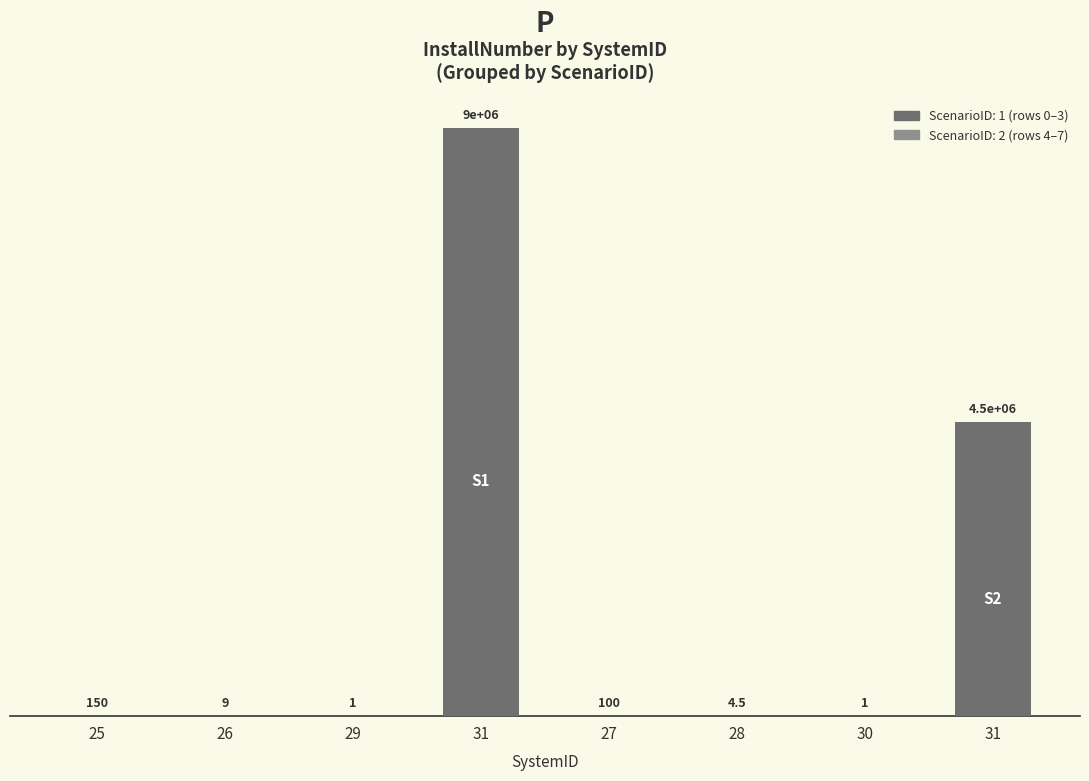

Count the number of data series in this chart.

1